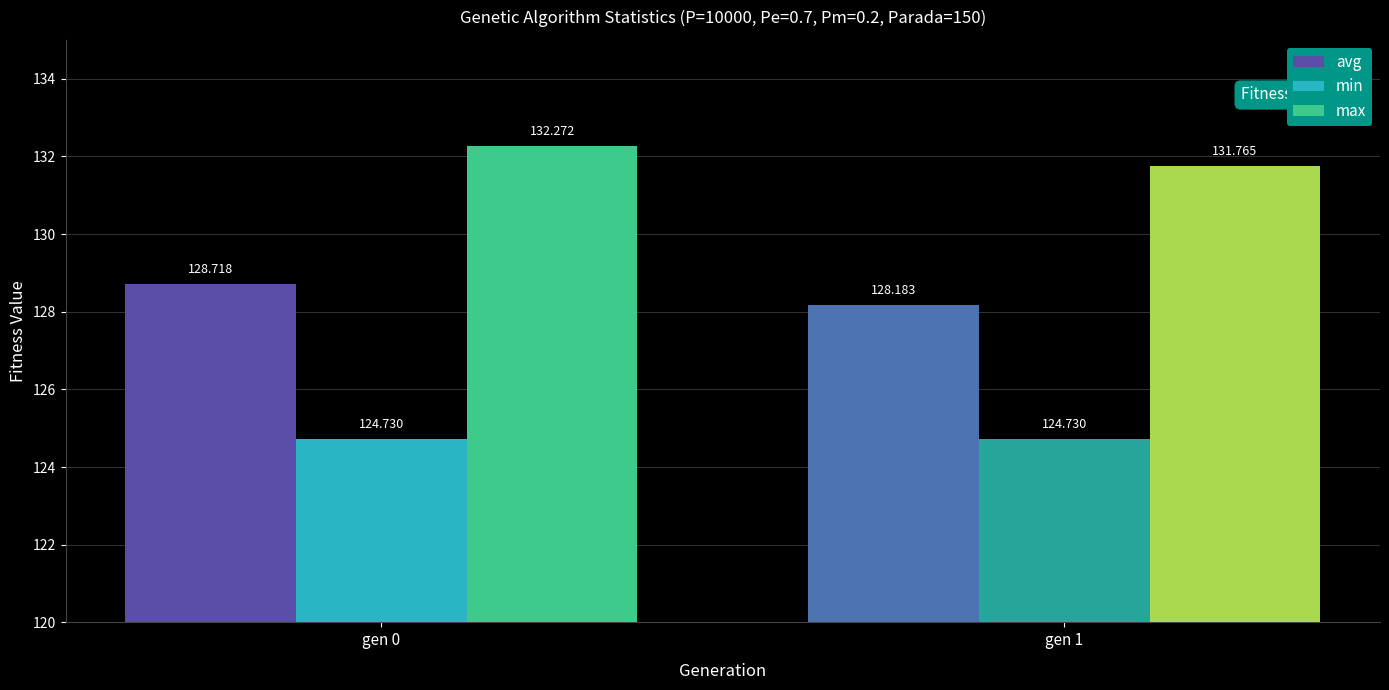

Where does the max series first go above 132?

gen 0